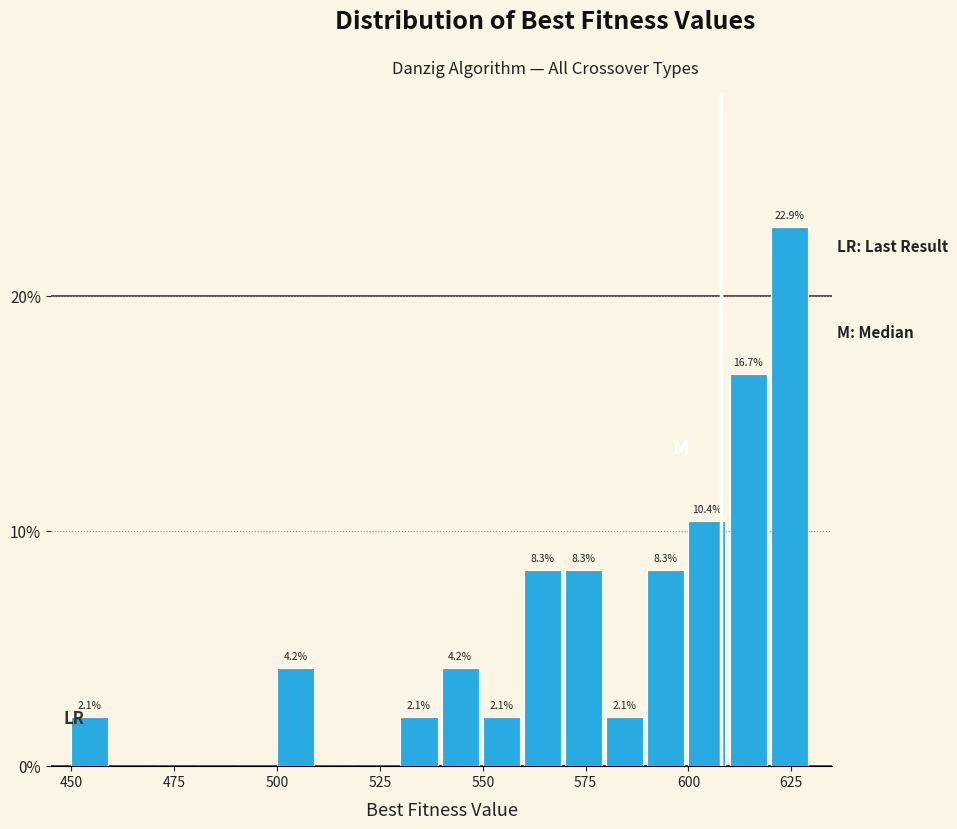

Read against the x-axis, roughly where is the centre of the tallest bar?

625